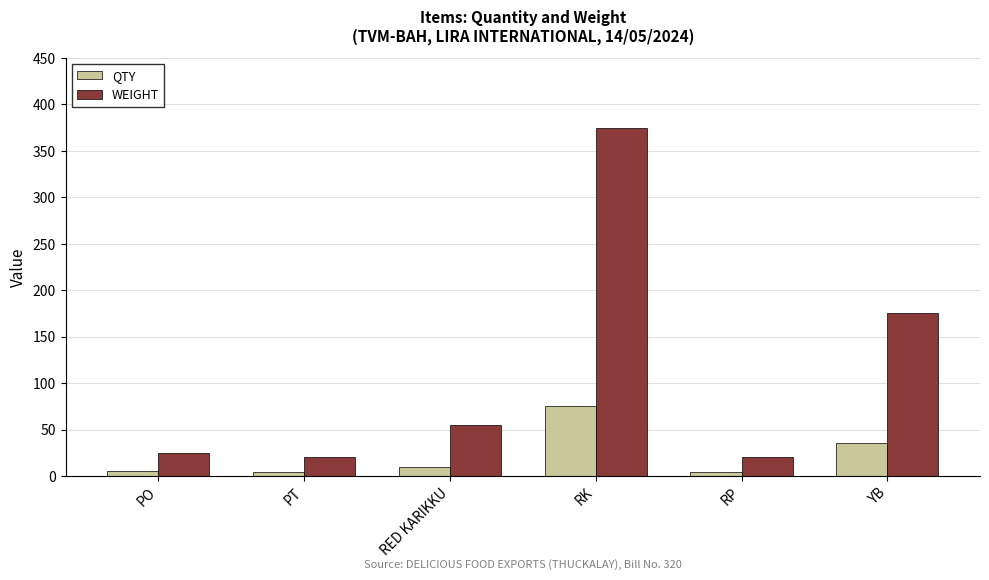

What is the label of the 2nd bar from the right?

RP